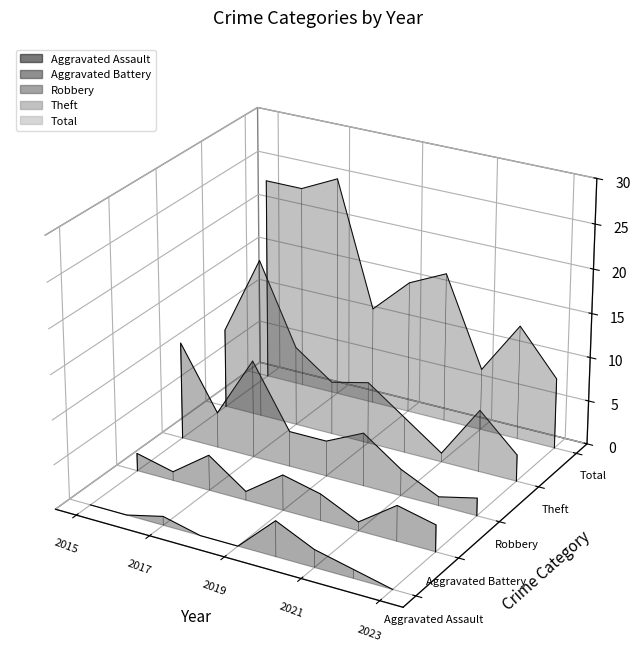

Rank the series at 2021 from highest to lowest value.

Total, Theft, Robbery, Aggravated Battery, Aggravated Assault